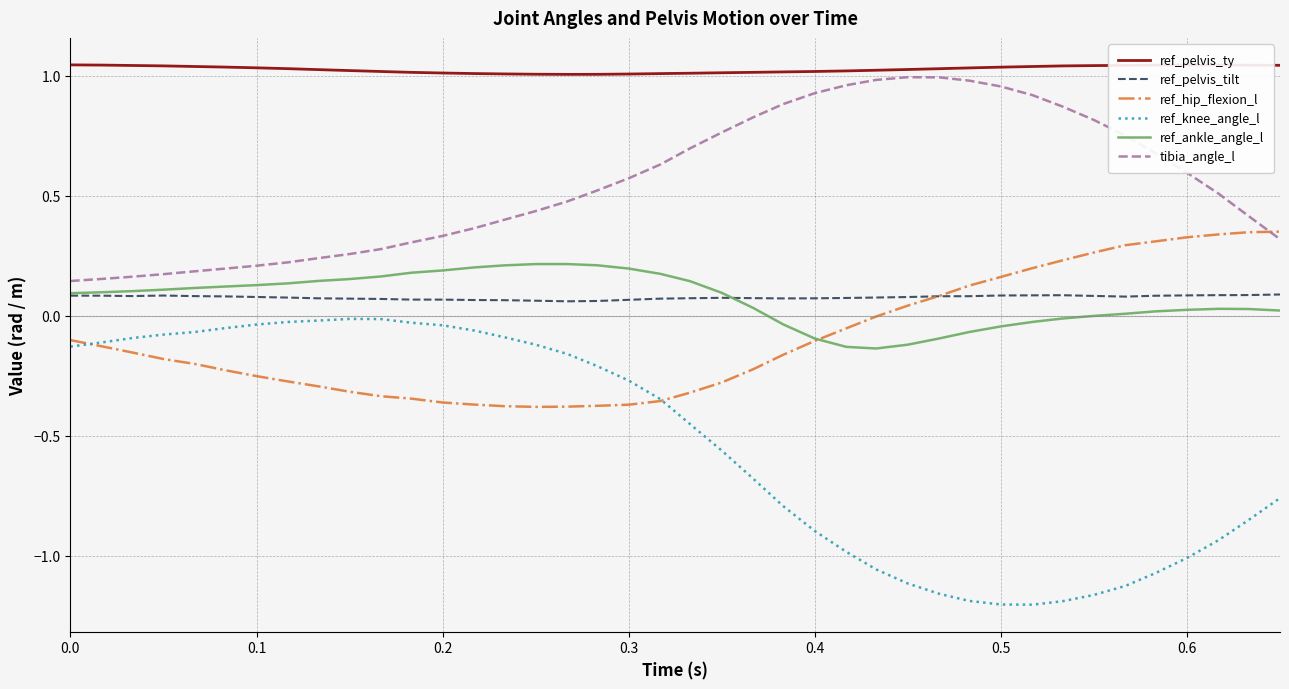

Which series has the largest total across all categories?

ref_pelvis_ty